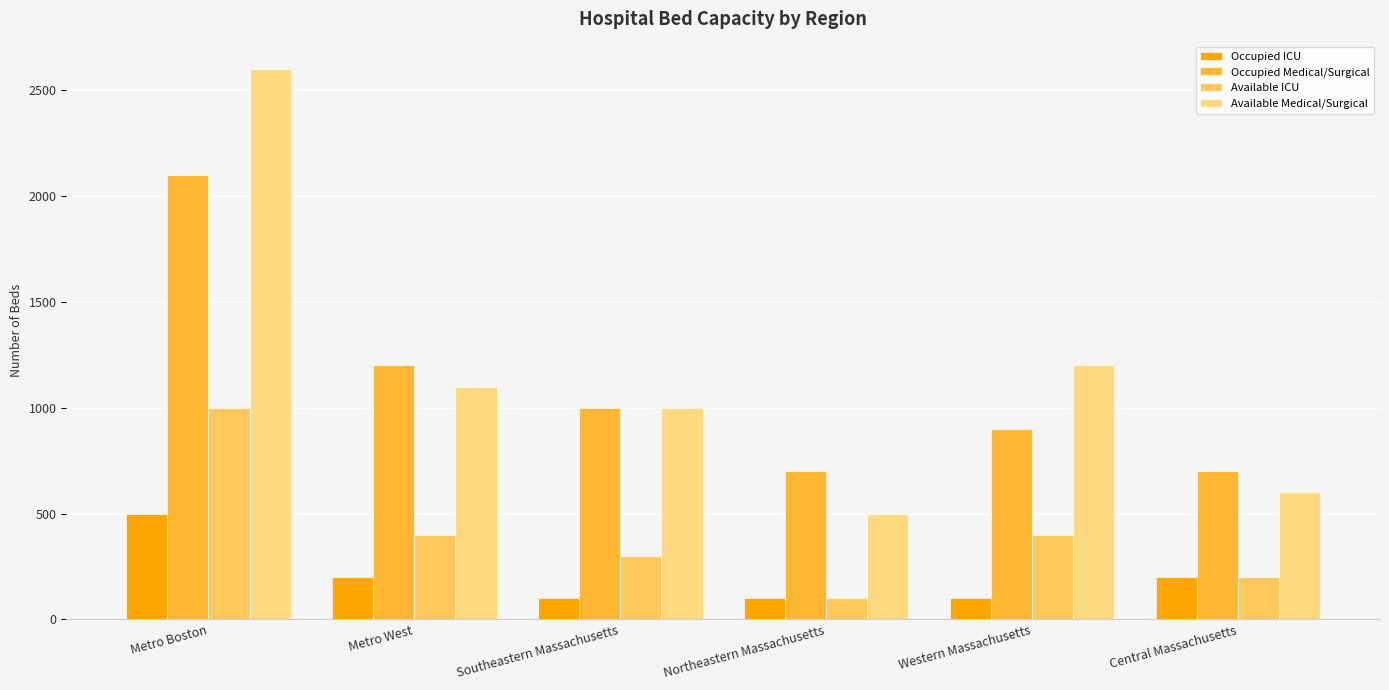

Rank the series by their maximum value, from highest to lowest.

Available Medical/Surgical, Occupied Medical/Surgical, Available ICU, Occupied ICU